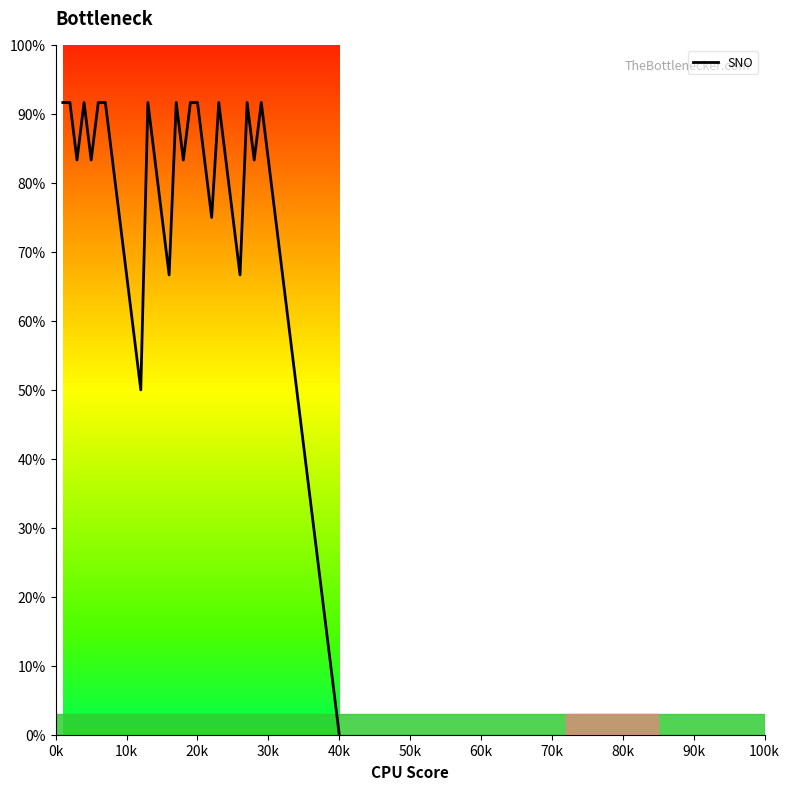

True or false: the data has more than 1 interior local peaks.

True